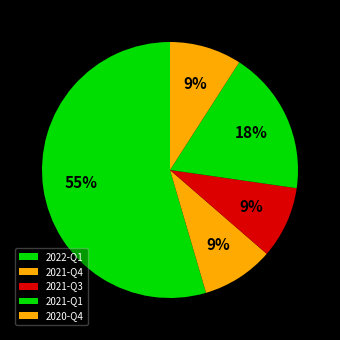

Which has a higher value, 2020-Q4 or 2021-Q1?

2021-Q1